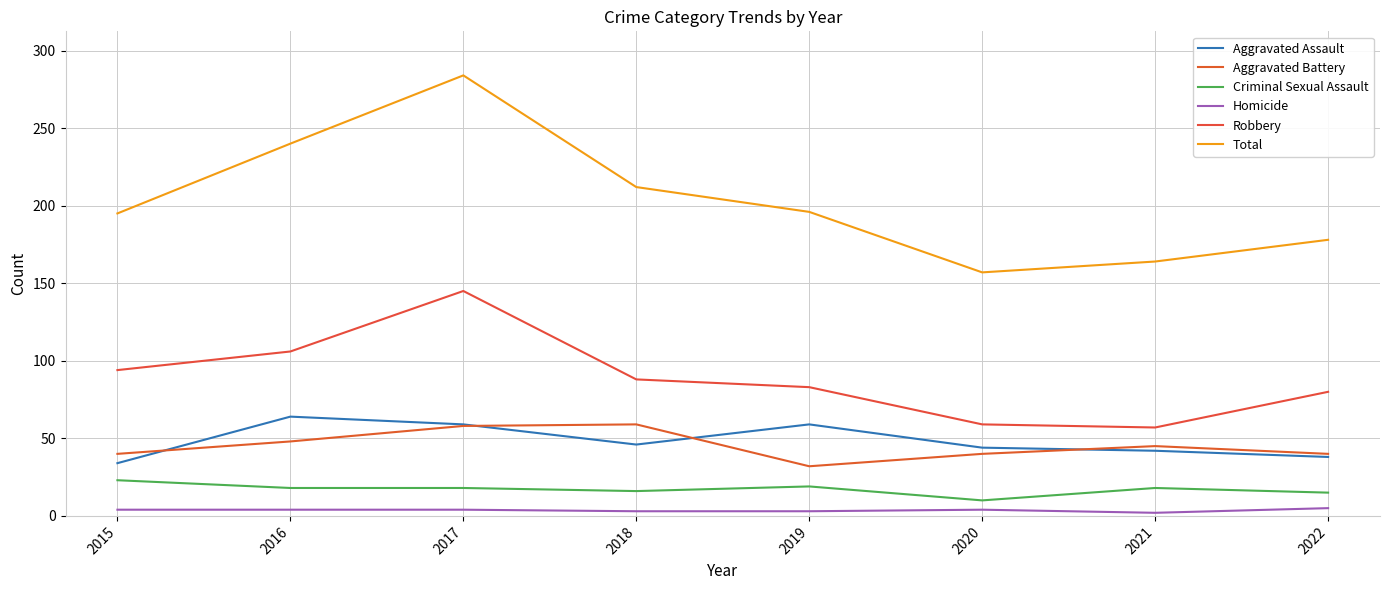

What is the greatest value displayed?

284